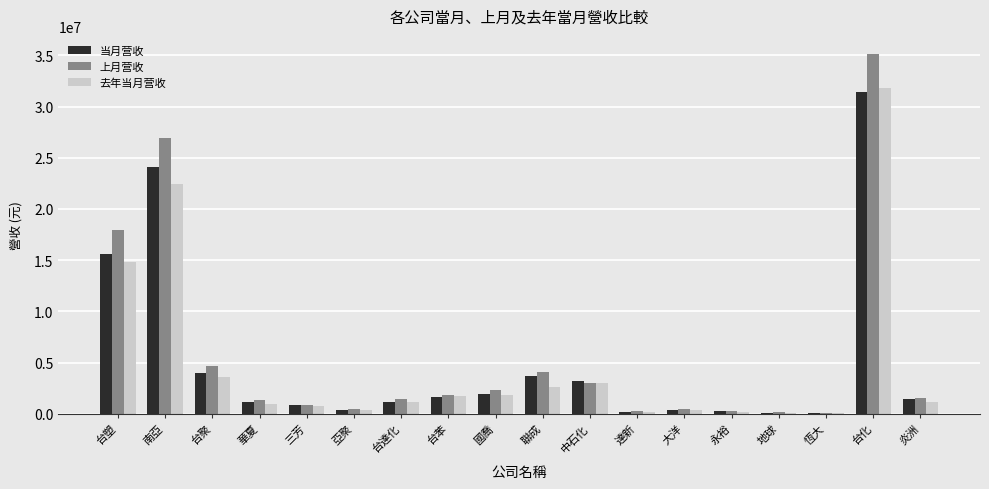

True or false: 去年当月营收 has a value of 31790570 at 台化.

True